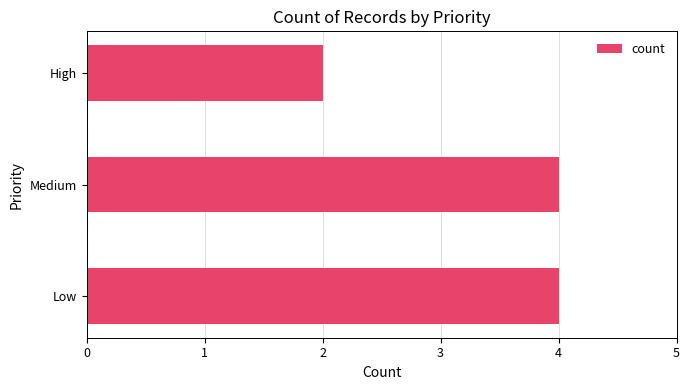

Reading bottom to top, list all the values displayed in this chart.

Low=4	Medium=4	High=2